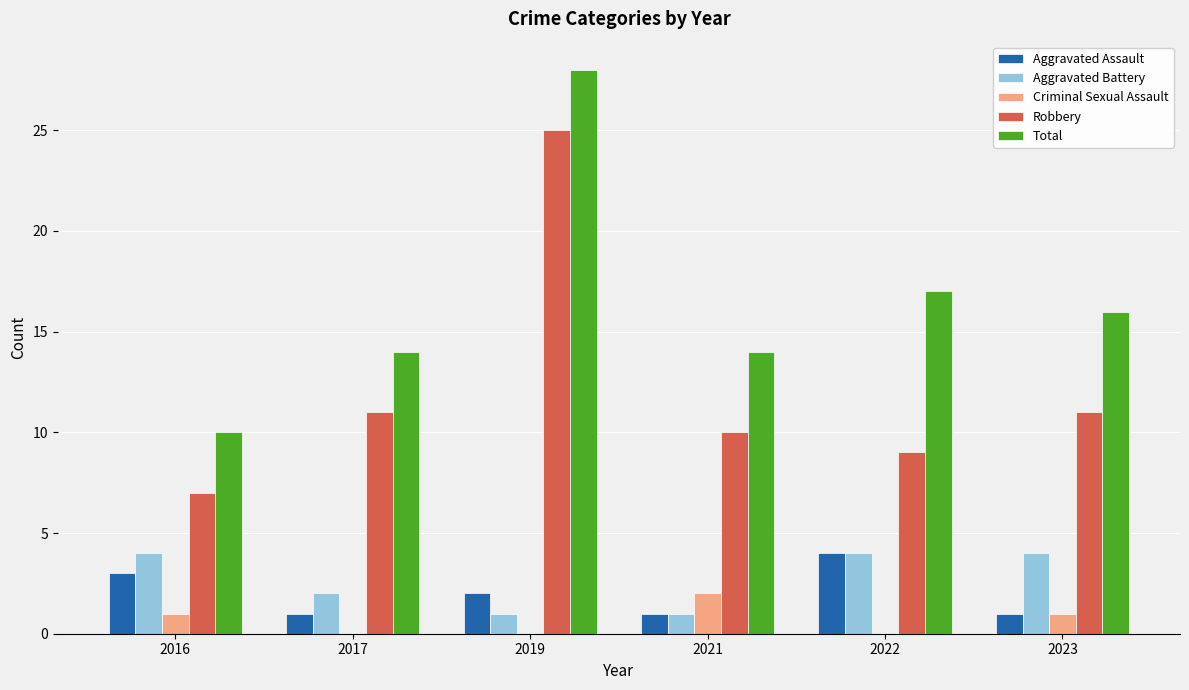

Reading right to left, transcribe all the data shown in this chart.

Aggravated Assault: 1	4	1	2	1	3
Aggravated Battery: 4	4	1	1	2	4
Criminal Sexual Assault: 1	0	2	0	0	1
Robbery: 11	9	10	25	11	7
Total: 16	17	14	28	14	10